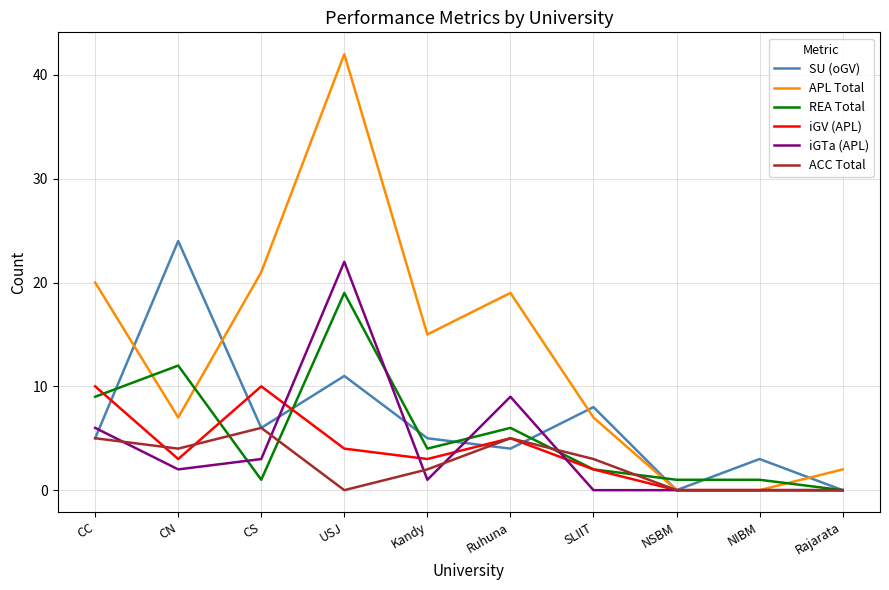

Rank the series by their maximum value, from lowest to highest.

ACC Total, iGV (APL), REA Total, iGTa (APL), SU (oGV), APL Total